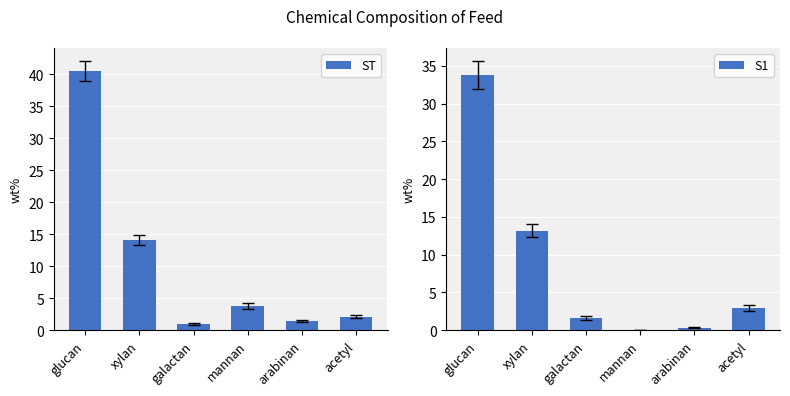

At which category is the sum across all series the highest?

glucan